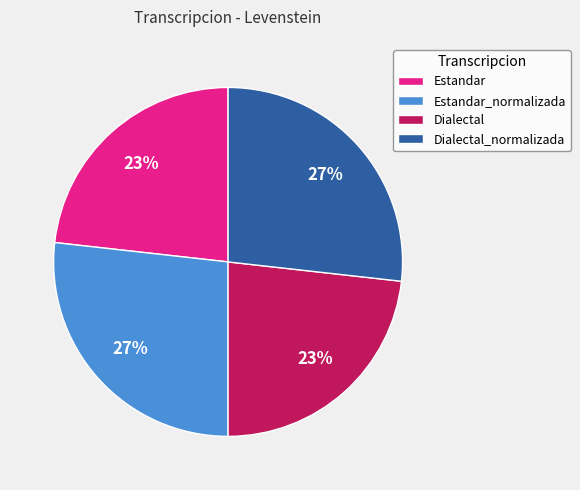

The Dialectal_normalizada slice represents 27% of the pie. True or false?

True